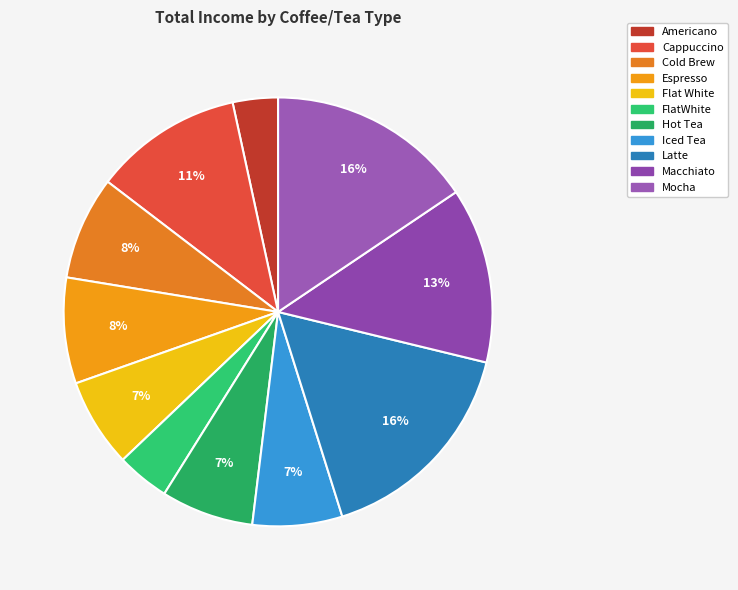

Approximately how many times larger is the value at Mocha compared to Hot Tea?

2.2